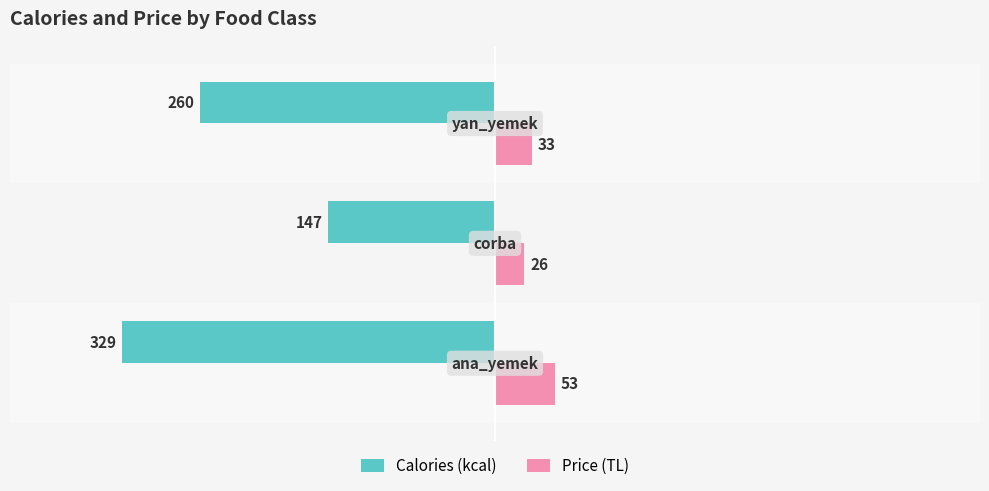

What is the highest value of the Price (TL) series?

53